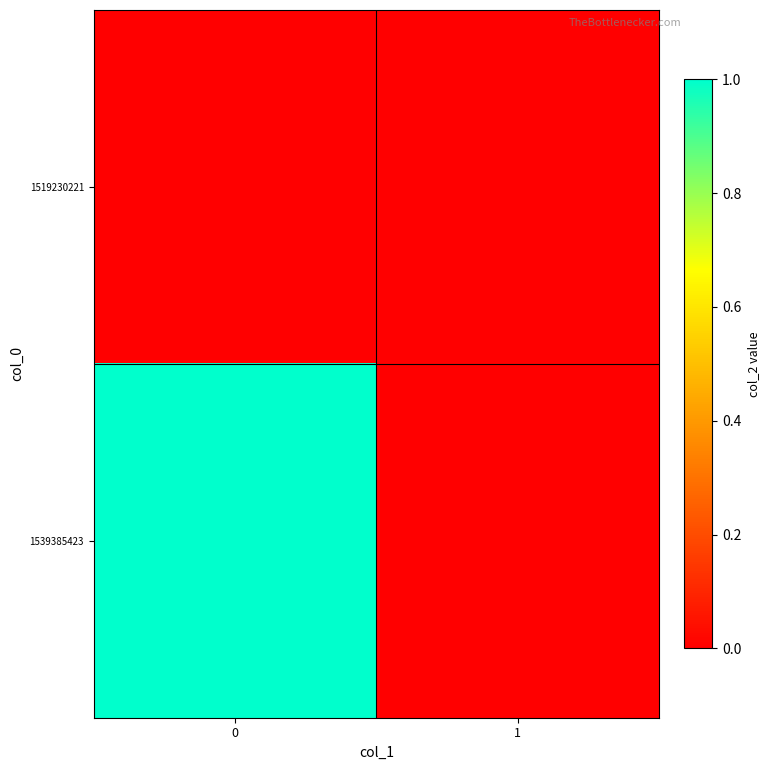

Rank the series by their maximum value, from lowest to highest.

row_0, row_1